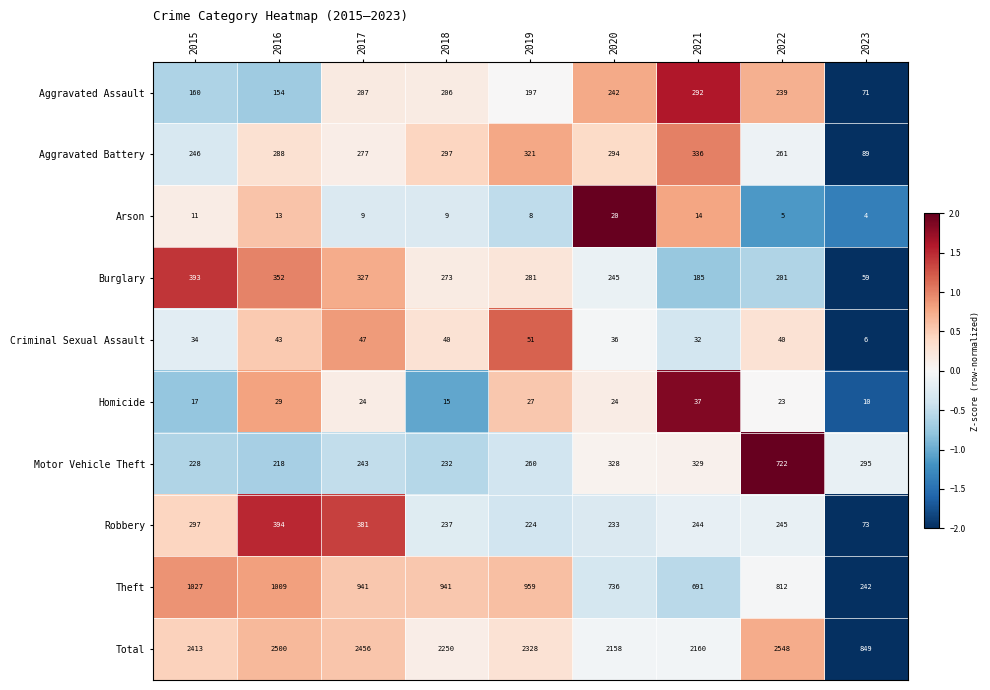

At which category is the sum across all series the highest?

2022